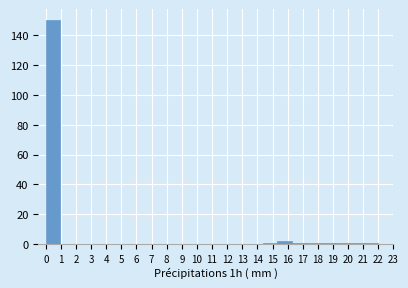

Reading left to right, transcribe this chart: for each bar, give the range it covers on the x-axis and its height. Neither the bar edges nor the heights are printed on the chart, so give them approximately, as read against the axes.

0.0 to 1.0: 150
1.0 to 1.9: 0
1.9 to 2.9: 0
2.9 to 3.8: 0
3.8 to 4.8: 0
4.8 to 5.7: 0
5.7 to 6.7: 0
6.7 to 7.7: 0
7.7 to 8.6: 0
8.6 to 9.6: 0
9.6 to 10.5: 0
10.5 to 11.5: 0
11.5 to 12.4: 0
12.4 to 13.4: 0
13.4 to 14.3: 0
14.3 to 15.3: under 2
15.3 to 16.3: 2
16.3 to 17.2: under 2
17.2 to 18.2: under 2
18.2 to 19.1: under 2
19.1 to 20.1: under 2
20.1 to 21.0: under 2
21.0 to 22.0: under 2